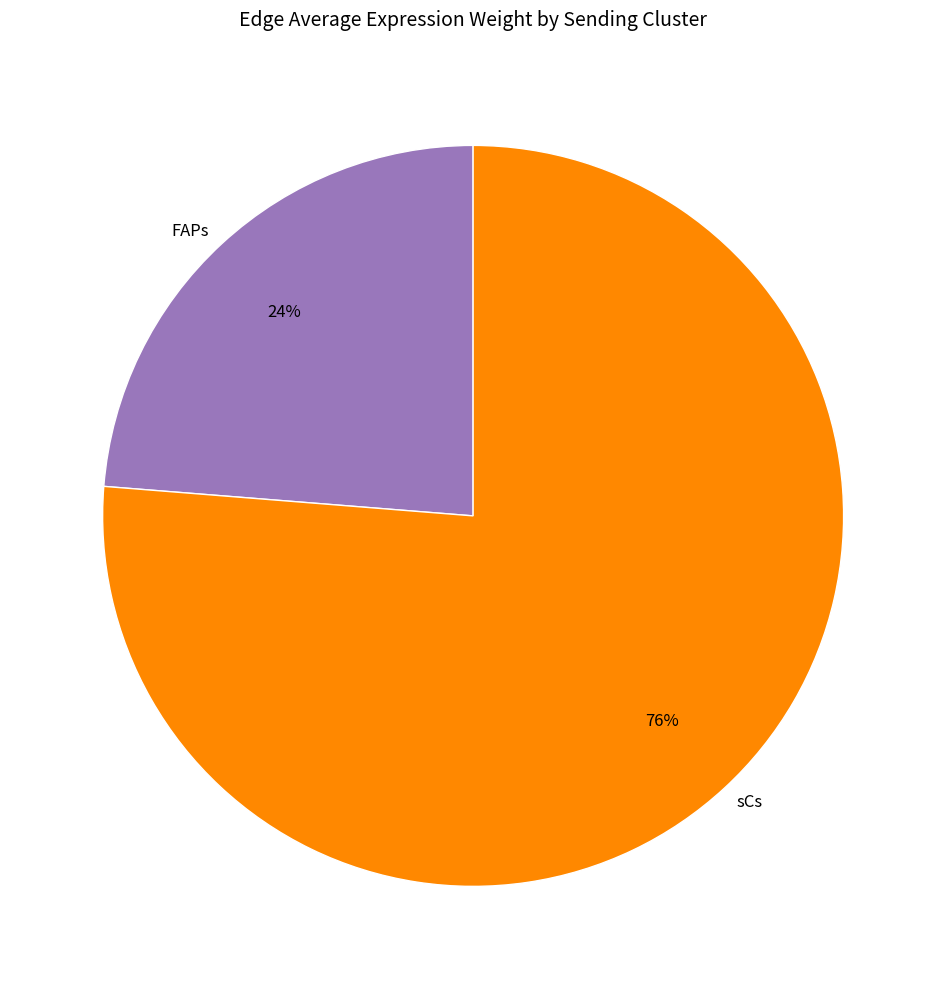

Do sCs and FAPs together represent more than half of the pie?

Yes